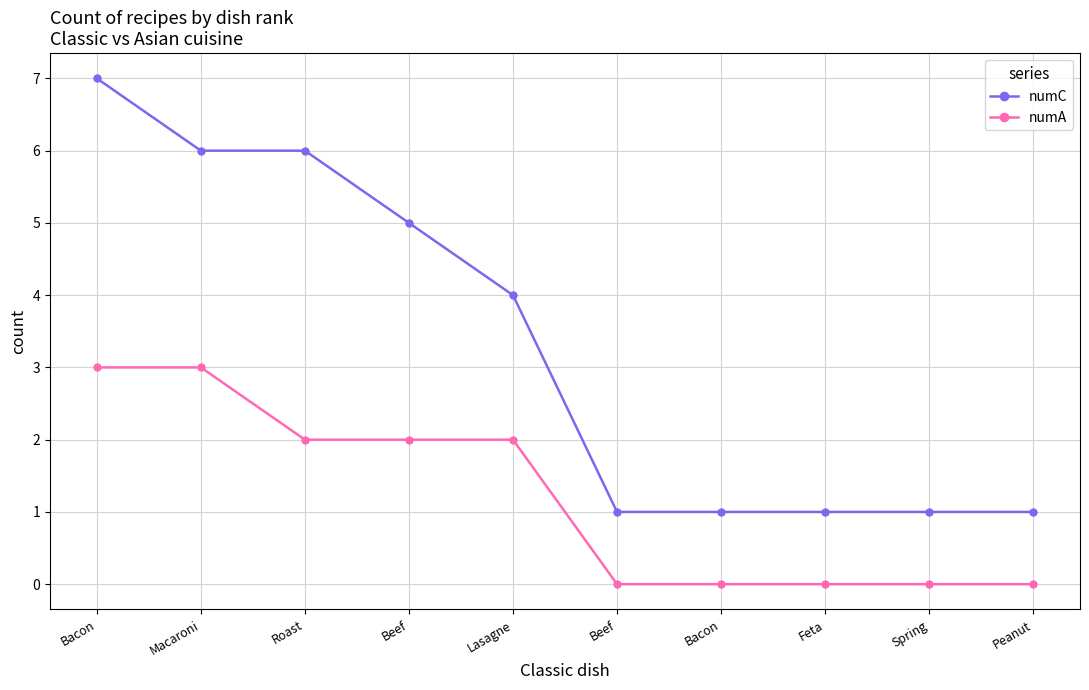

Is it true that numA equals 0 at Beef?

False